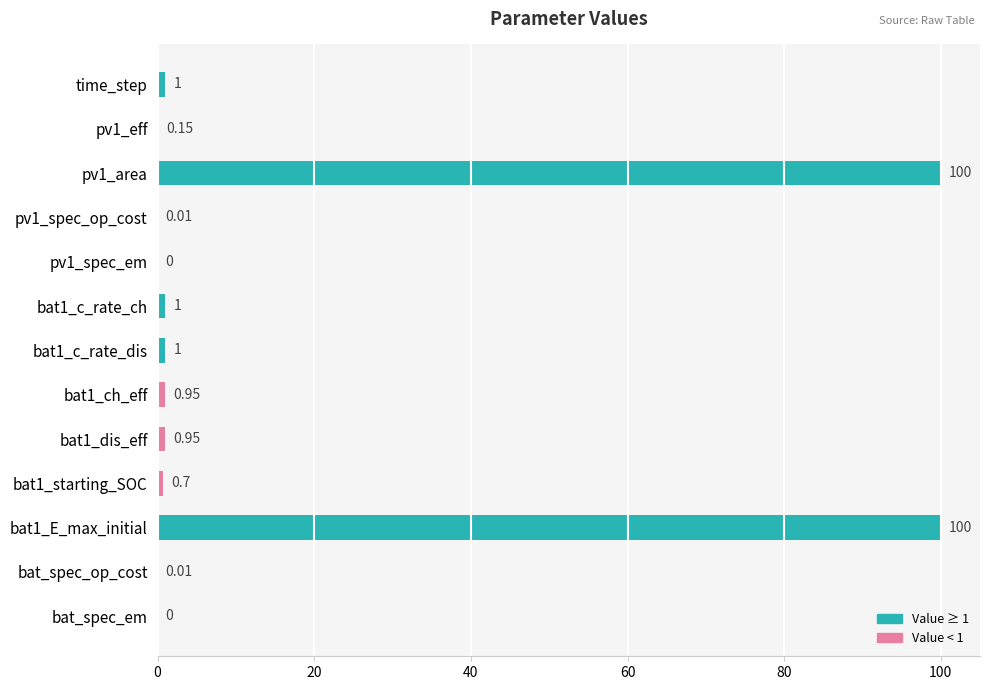

Approximately how many times larger is the value at bat1_E_max_initial compared to bat1_c_rate_ch?

100.0